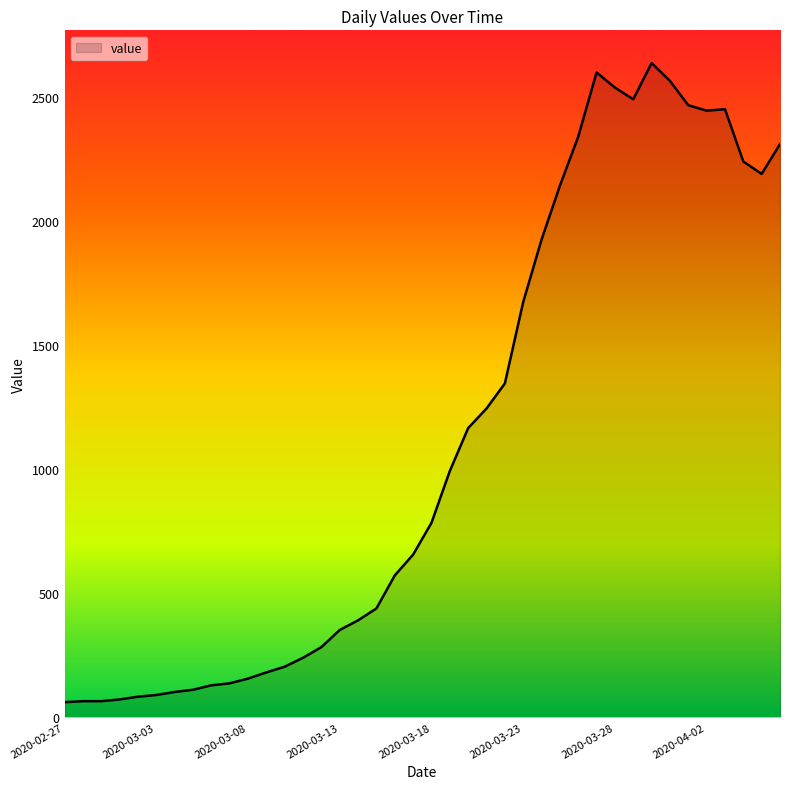

What is the average value?

1124